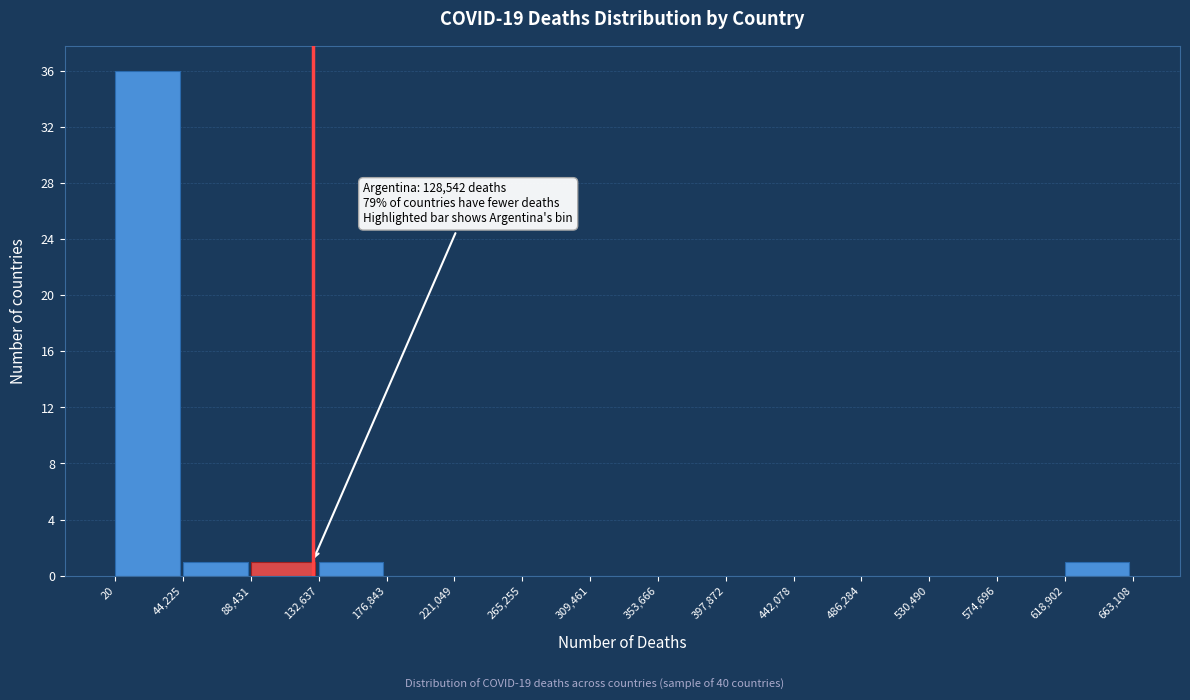

Which range on the x-axis has the tallest bar?

20 to 44,225